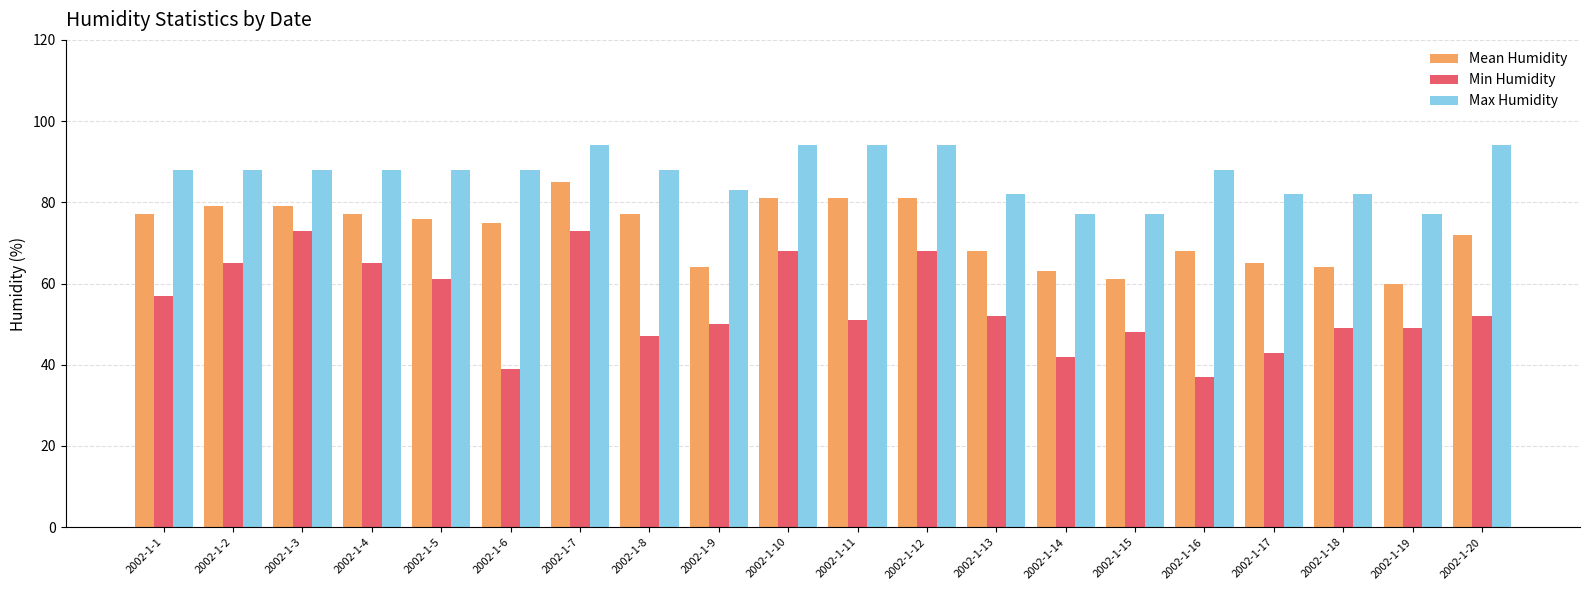

The Min Humidity series shows 73 at 2002-1-3. True or false?

True